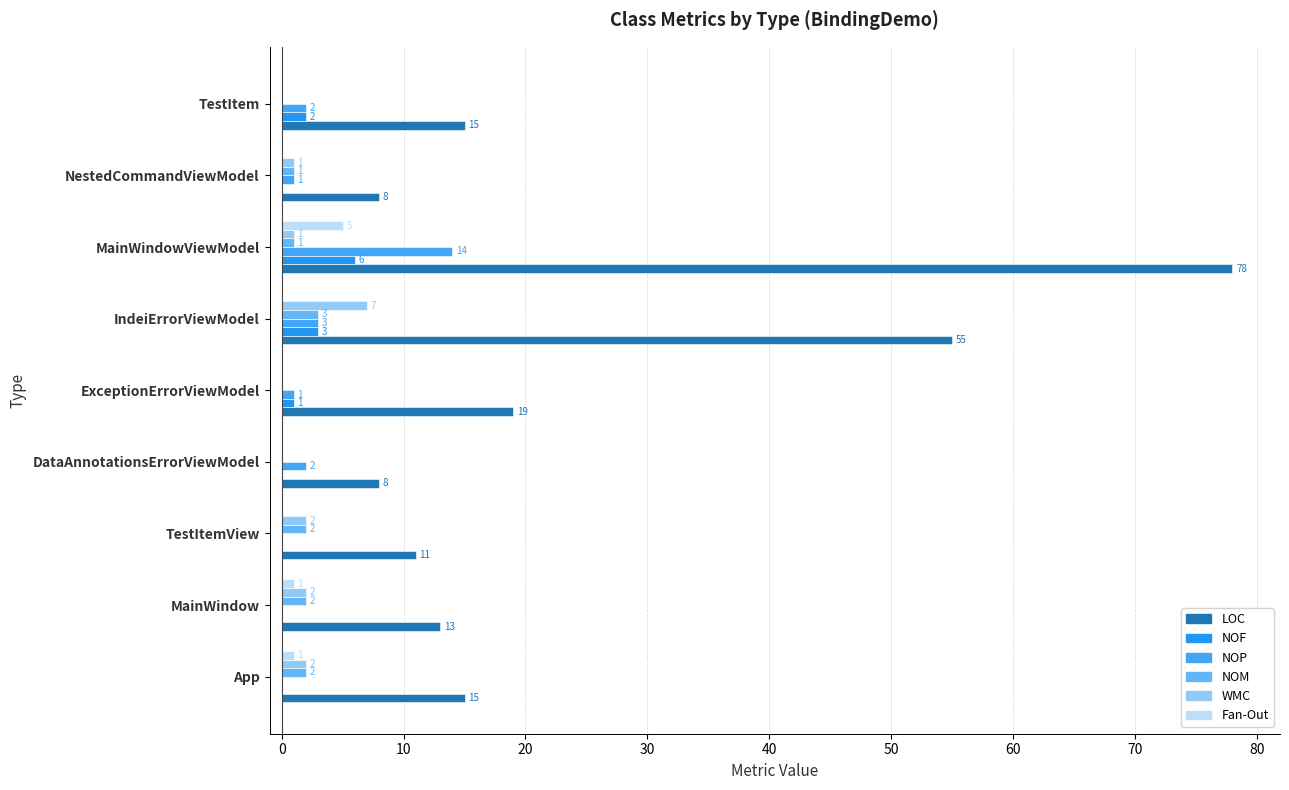

What is the sum of all NOF values?

12